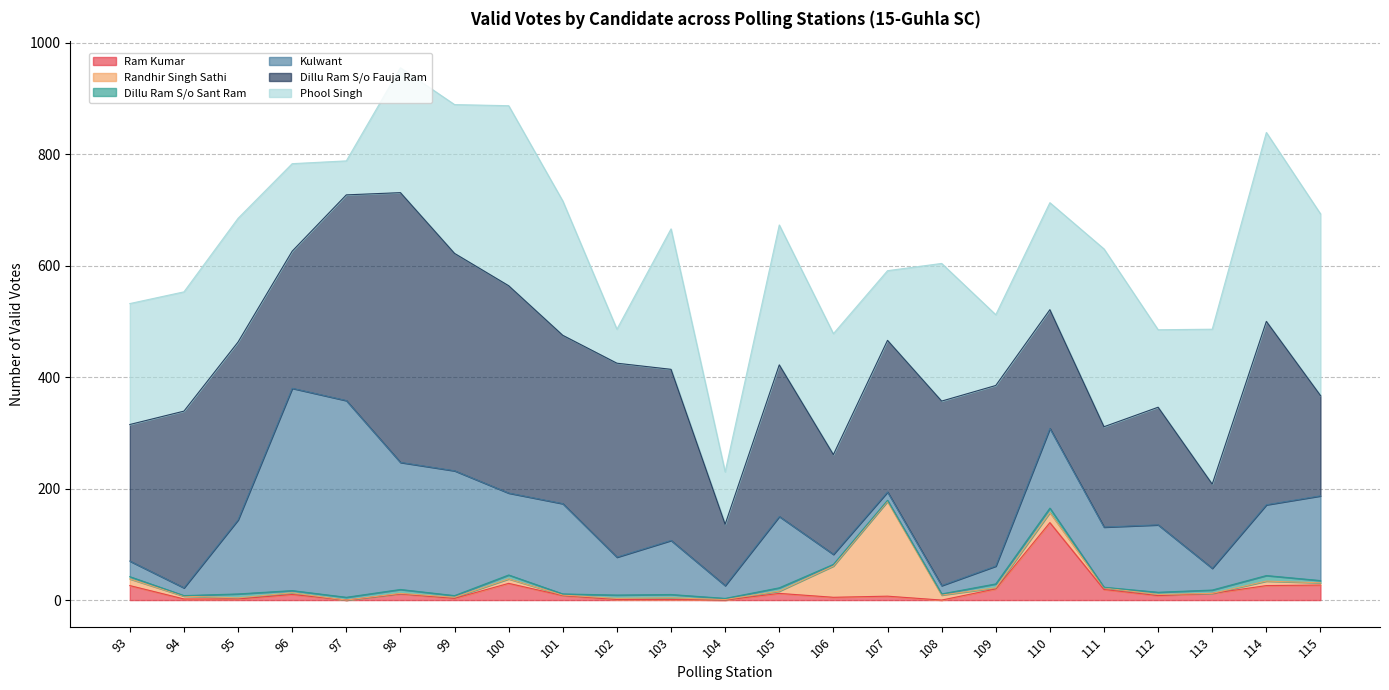

Rank the categories by Dillu Ram S/o Fauja Ram value from lowest to highest.

104, 113, 106, 111, 115, 112, 110, 93, 96, 105, 107, 101, 103, 94, 95, 109, 114, 108, 102, 97, 100, 99, 98